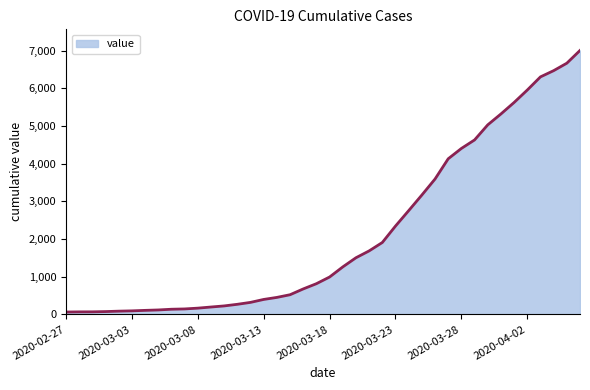

What is the difference between the maximum and minimum values?

6940